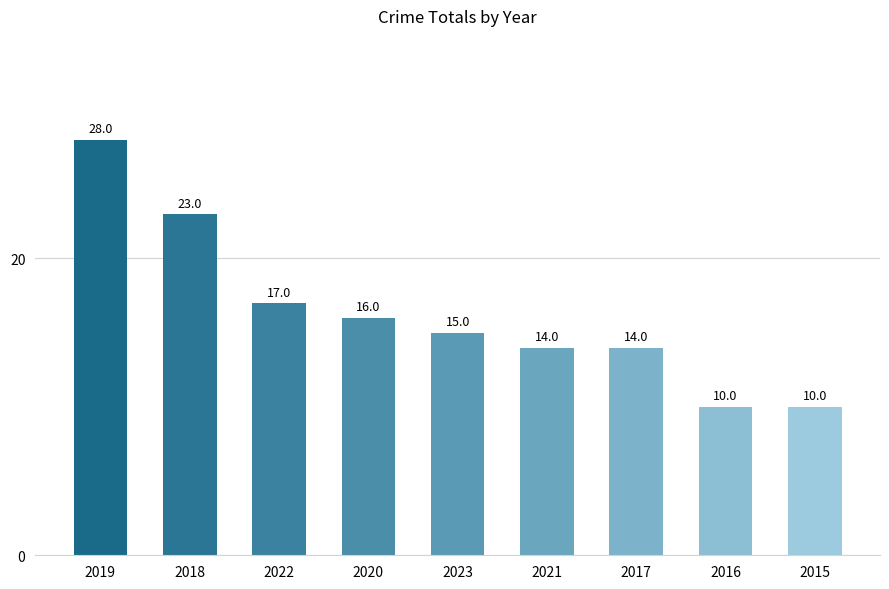

What is the minimum value shown in the chart?

10